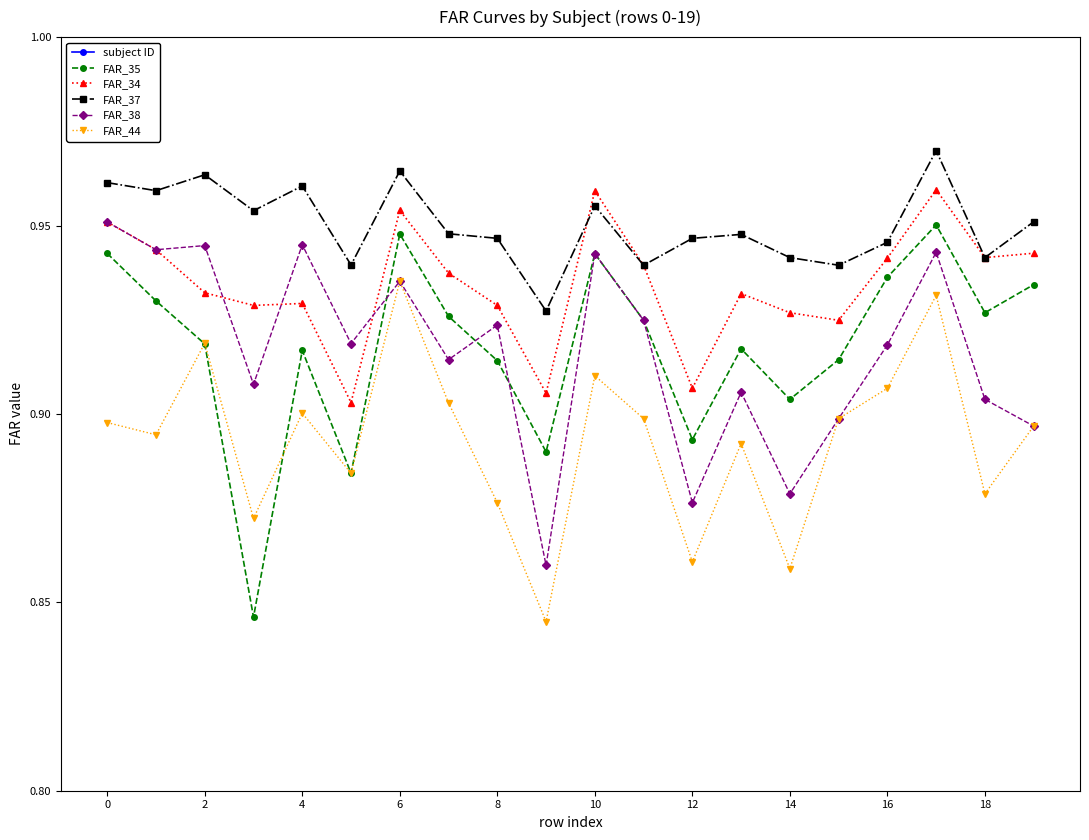

How many categories are shown in the chart?

20